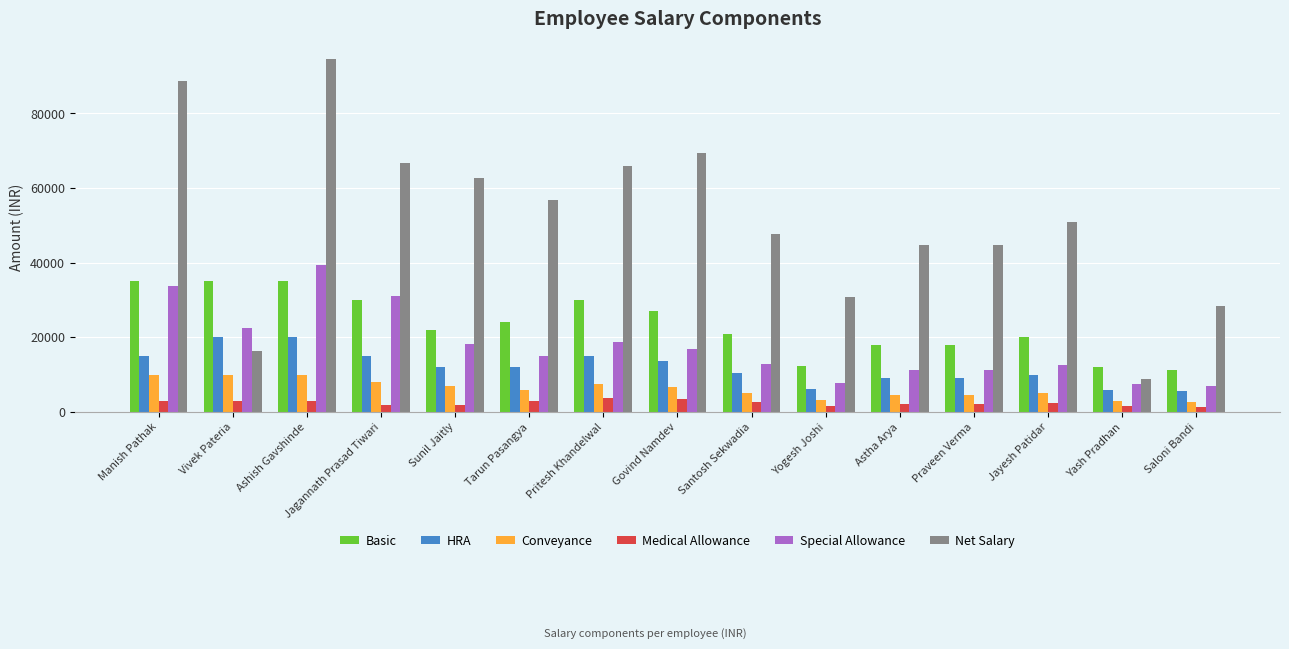

Is it true that Net Salary equals 44792 at Astha Arya?

True